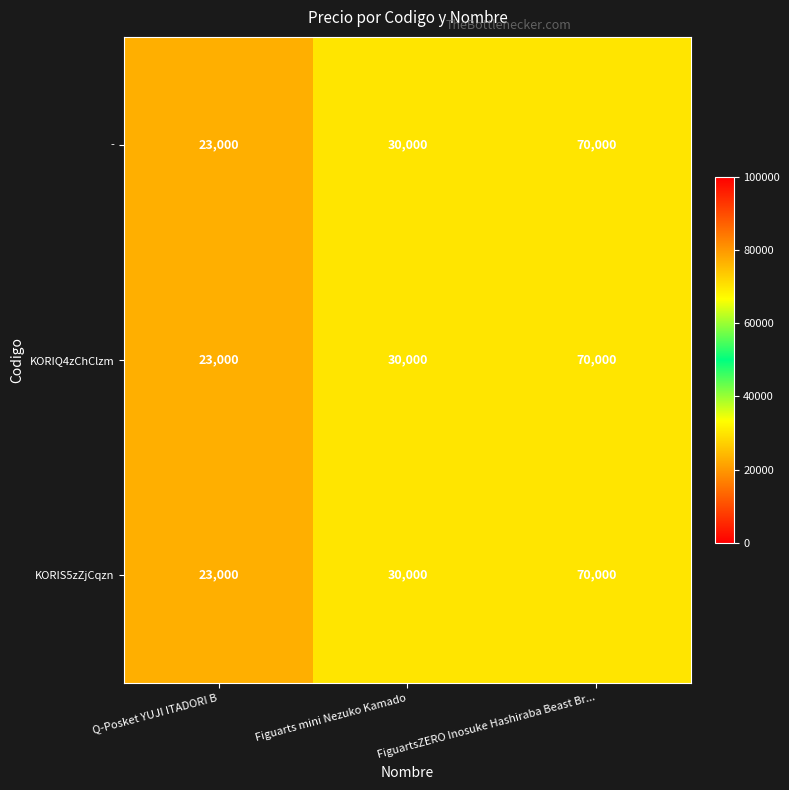

True or false: KORIQ4zChClzm has a value of 44509 at Figuarts mini Nezuko Kamado.

False